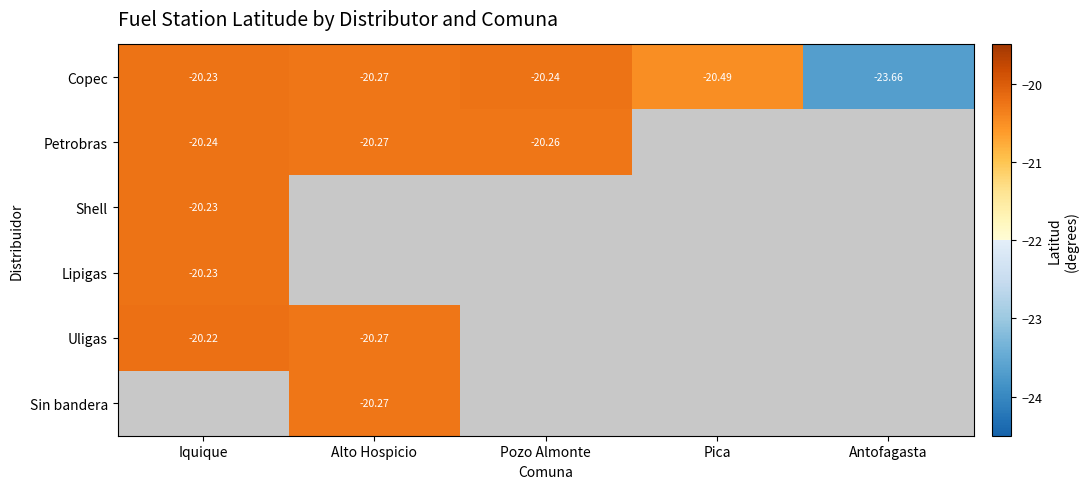

Rank the categories by Copec value from lowest to highest.

Antofagasta, Pica, Alto Hospicio, Pozo Almonte, Iquique